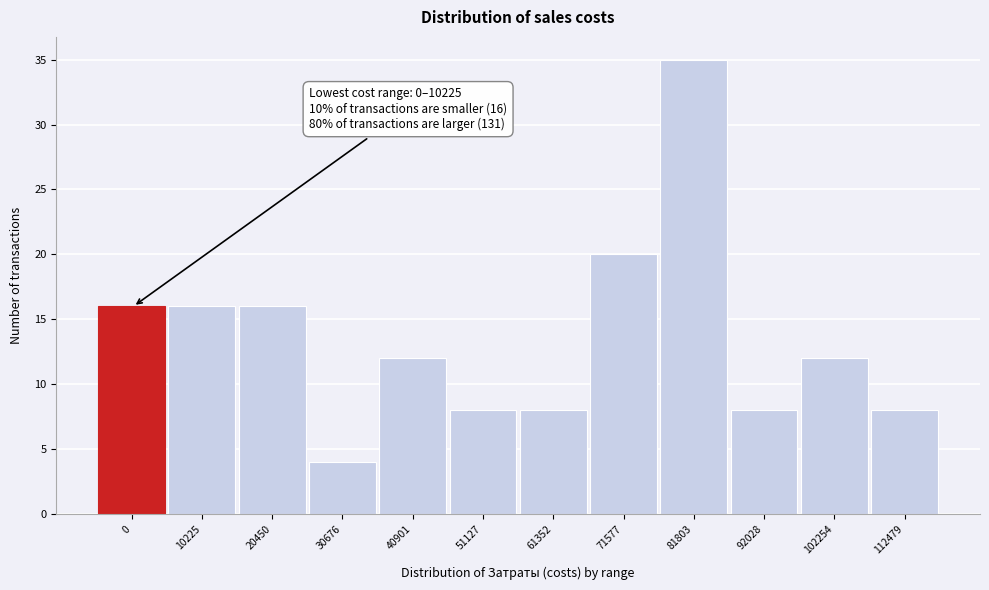

Reading left to right, what are all the values shown in this chart?

0=16	10225=16	20450=16	30676=4	40901=12	51127=8	61352=8	71577=20	81803=35	92028=8	102254=12	112479=8